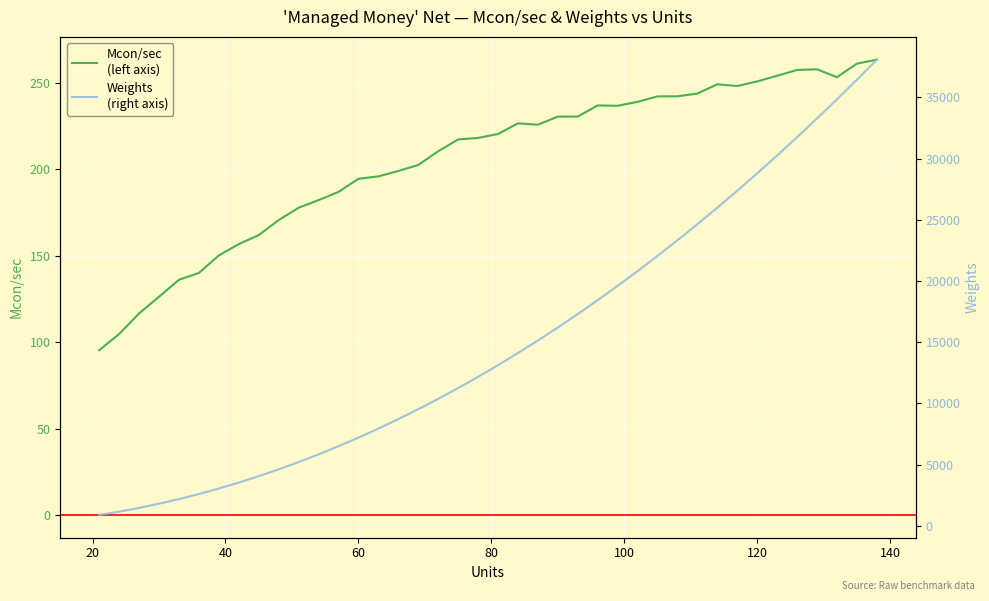

In Mcon/sec (left), how many points are higher than both neighbors (excluding endpoints)?

4